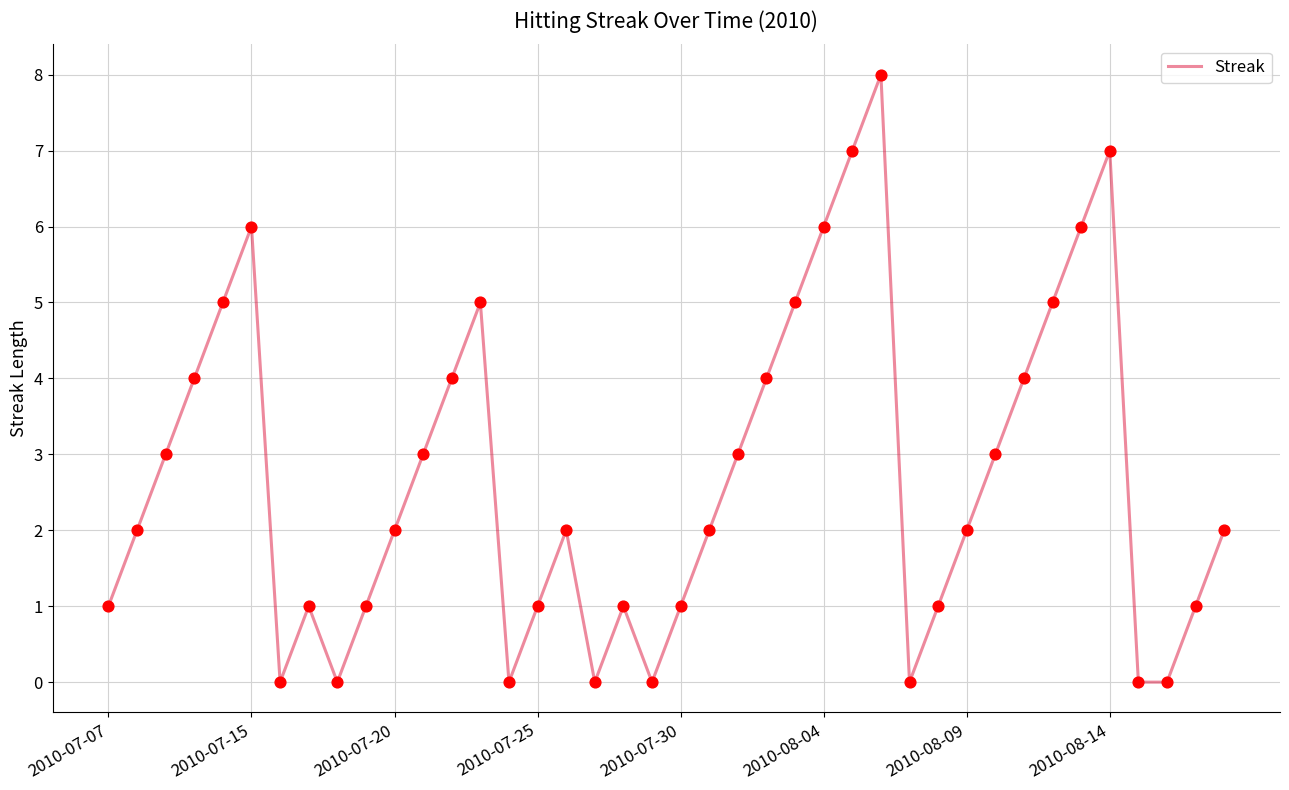

What is the greatest value displayed?

8